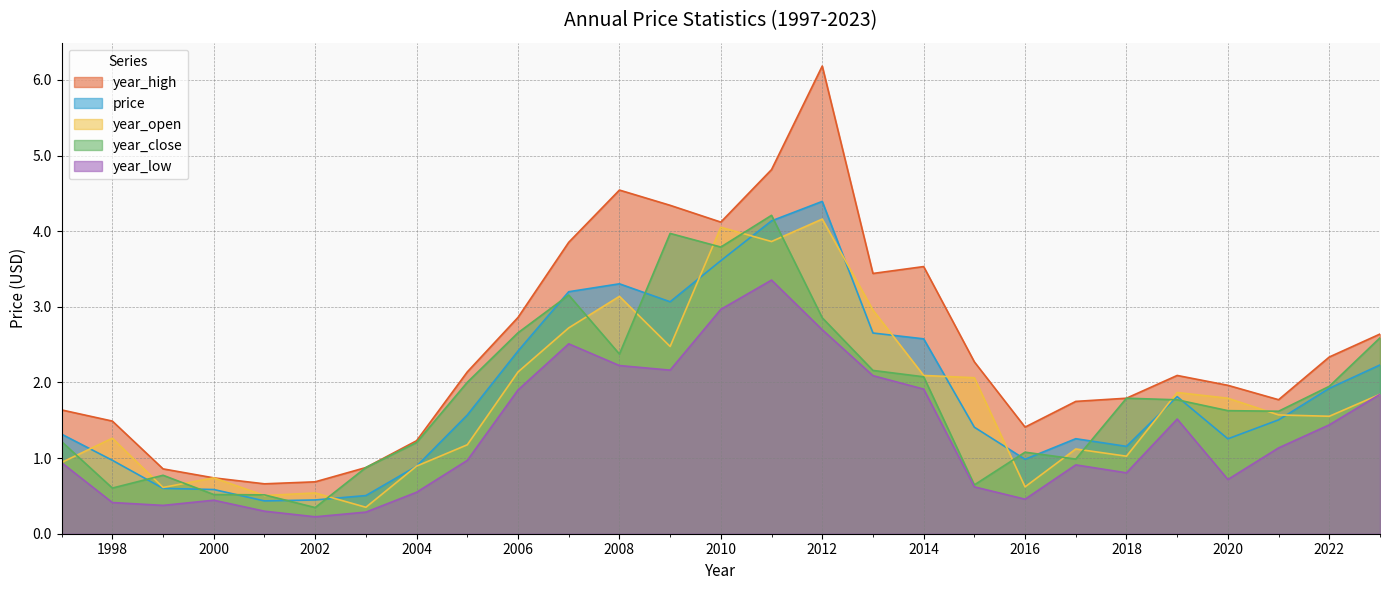

What is the spread (max minus min) of values at 1997?

0.7